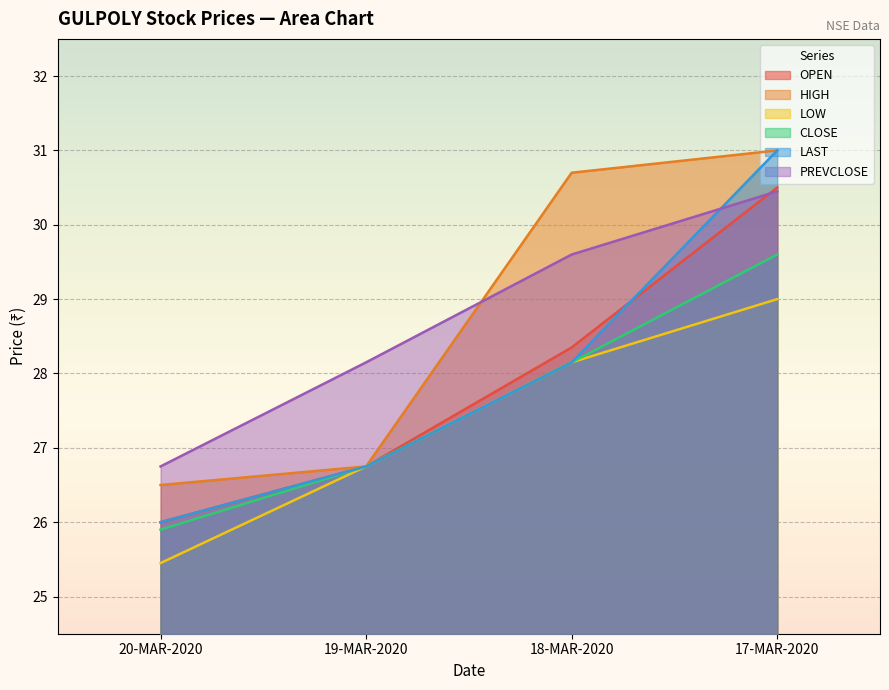

How many values in the HIGH series exceed 30?

2